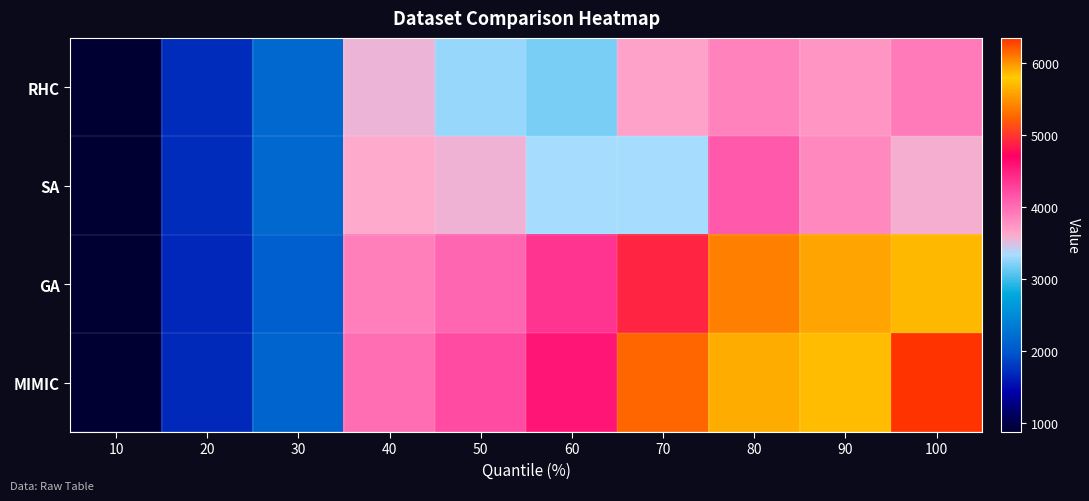

Which series has the largest total across all categories?

MIMIC